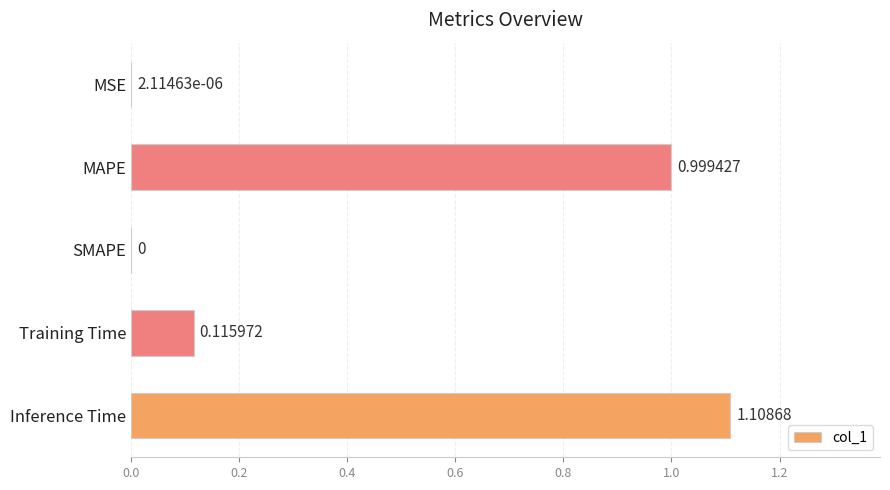

Are the bars horizontal?

Yes